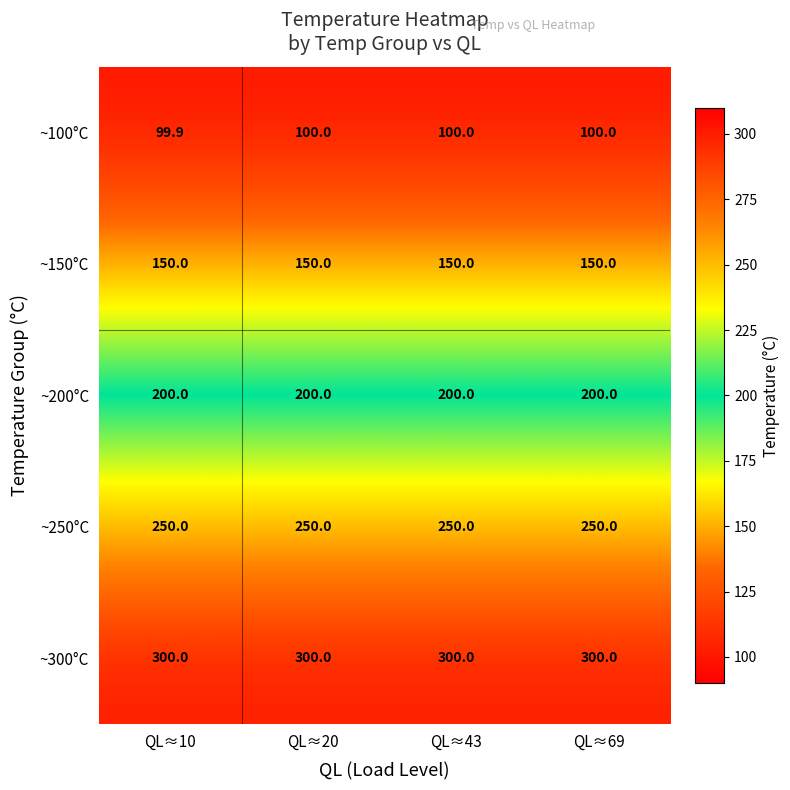

The value of ~150°C at QL≈20 is 150.0. True or false?

True